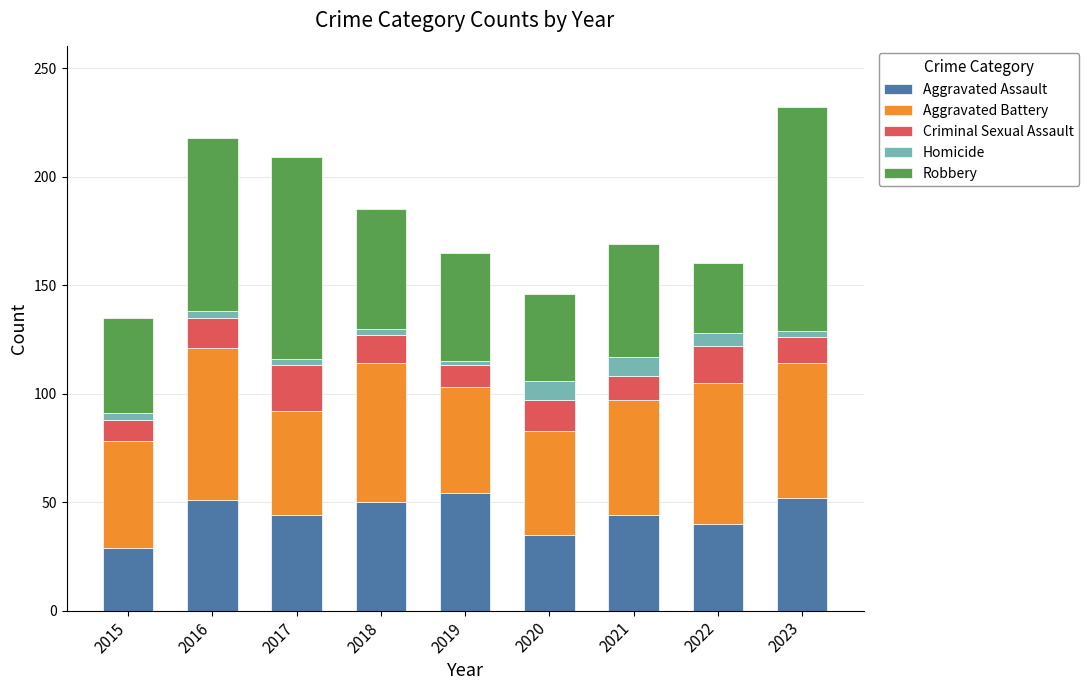

Is it true that Aggravated Assault equals 60 at 2017?

False